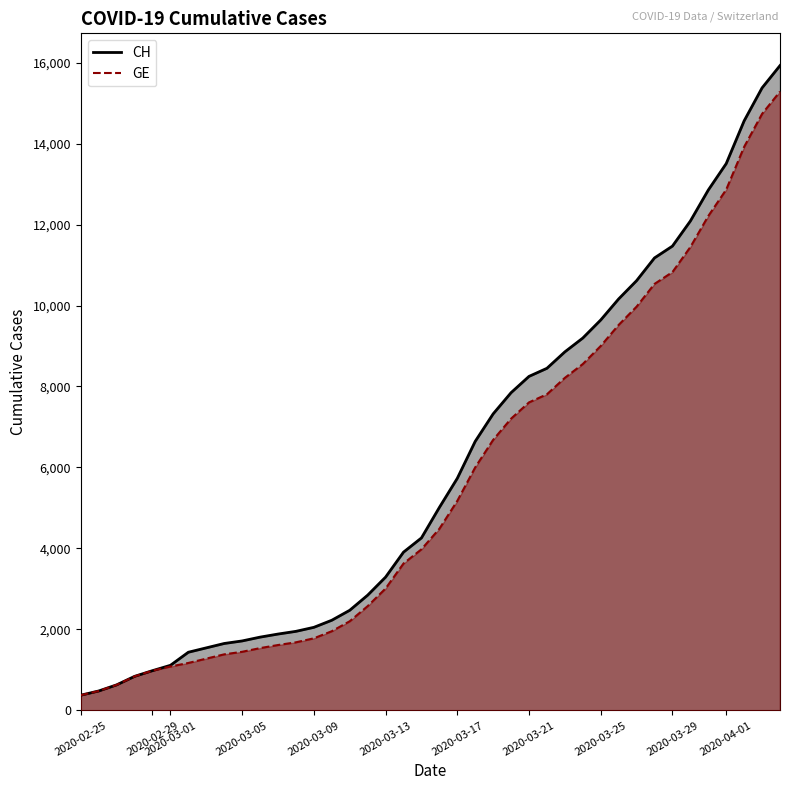

True or false: GE and CH cross at least once.

False